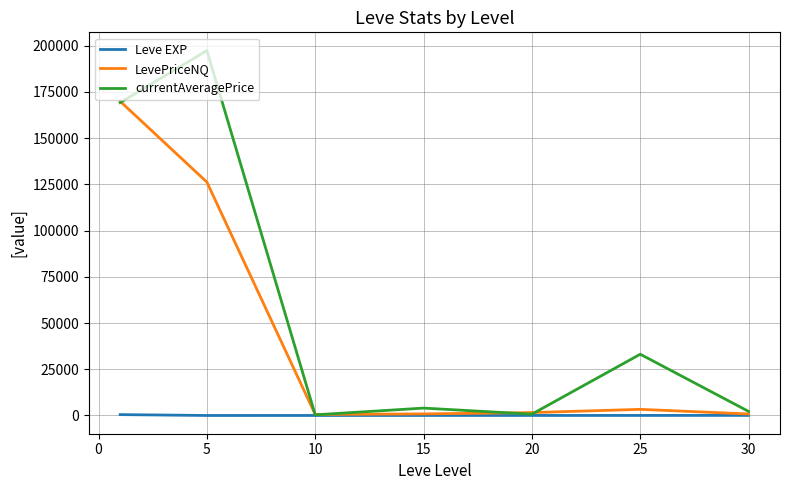

Which series has the largest total across all categories?

currentAveragePrice